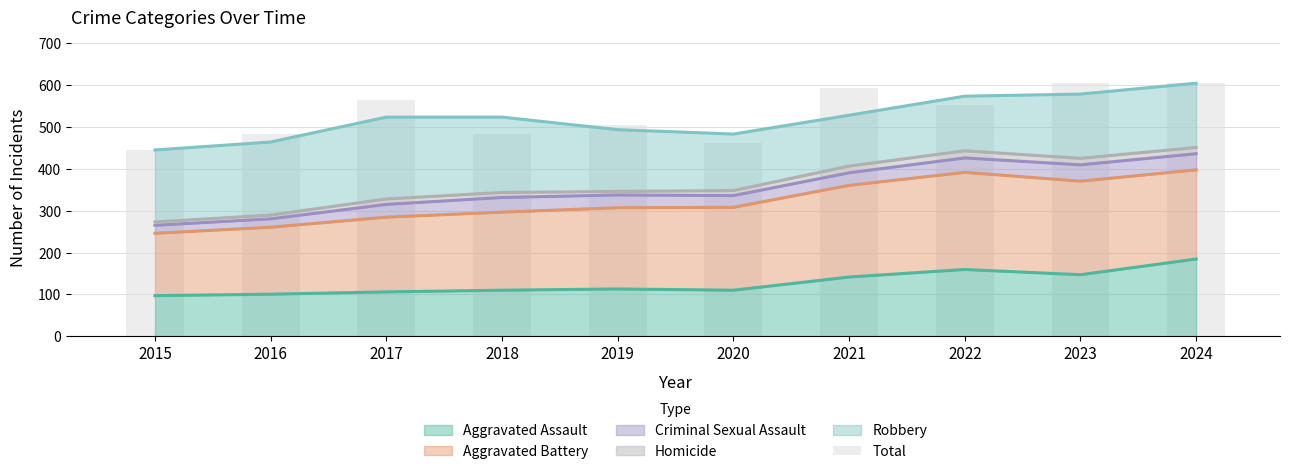

What is the lowest value of the Aggravated Assault series?

97.0